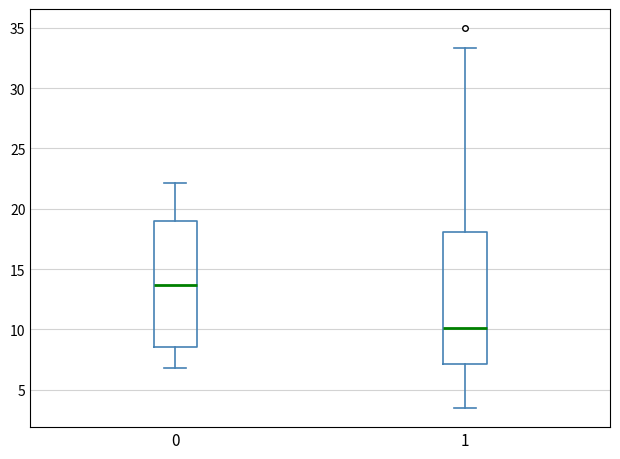

Reading left to right, transcribe this box plot: for each box, give where its median line is, the range the box spans, and where its two whiskers end, as read against the y-axis. The values are not printed on the chart, so give them approximately, as read against the axis.

0: median 13.5, box 8.5 to 19.0, whiskers 7.0 to 22.0
1: median 10.0, box 7.0 to 18.0, whiskers 3.5 to 33.5